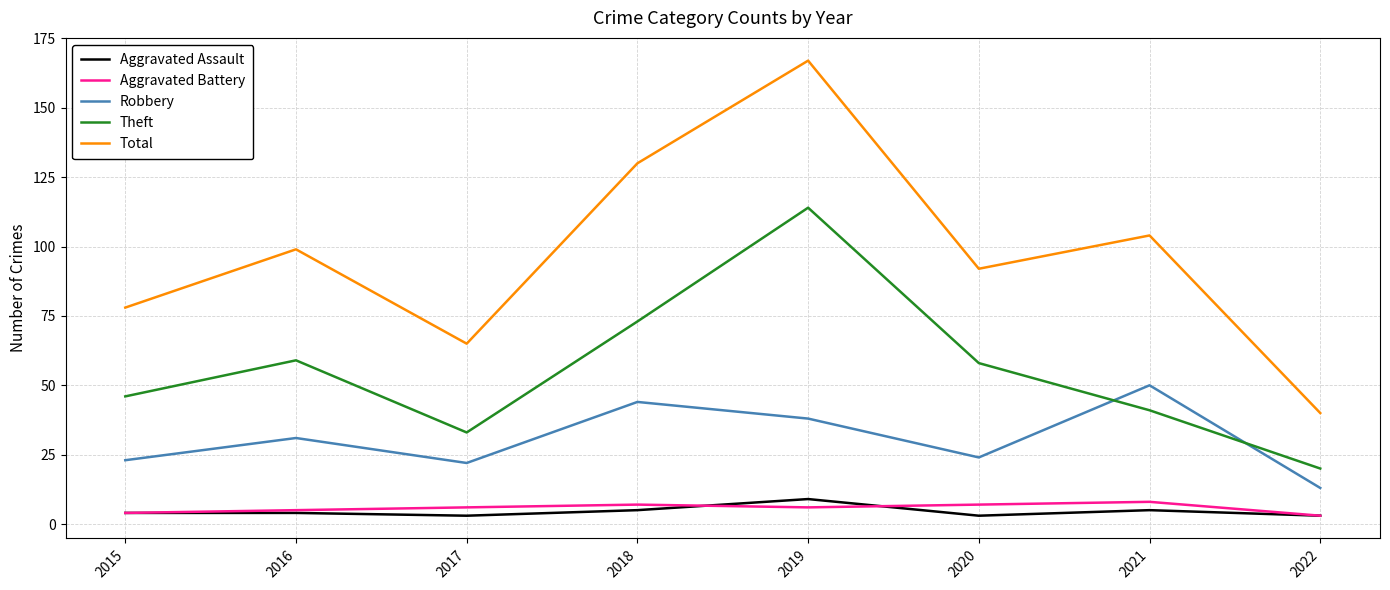

What is the sum of the Robbery values at 2015 and 2020?

47